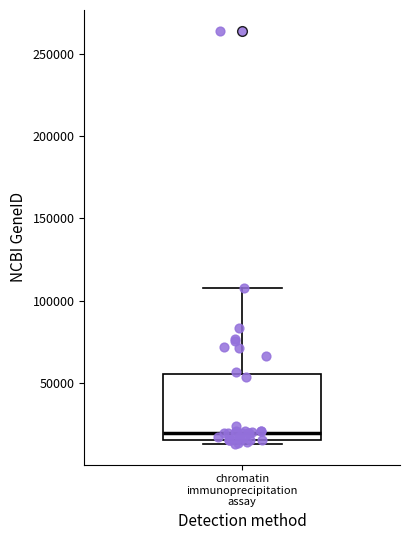

Read this box plot against the y-axis: the position of the median line, the range covered by the box, and the ends of both whiskers. The values are not printed on the chart, so give them approximately, as read against the axis.

median 20000, box 15000 to 55000, whiskers 15000 (just below the box's lower edge) to 110000